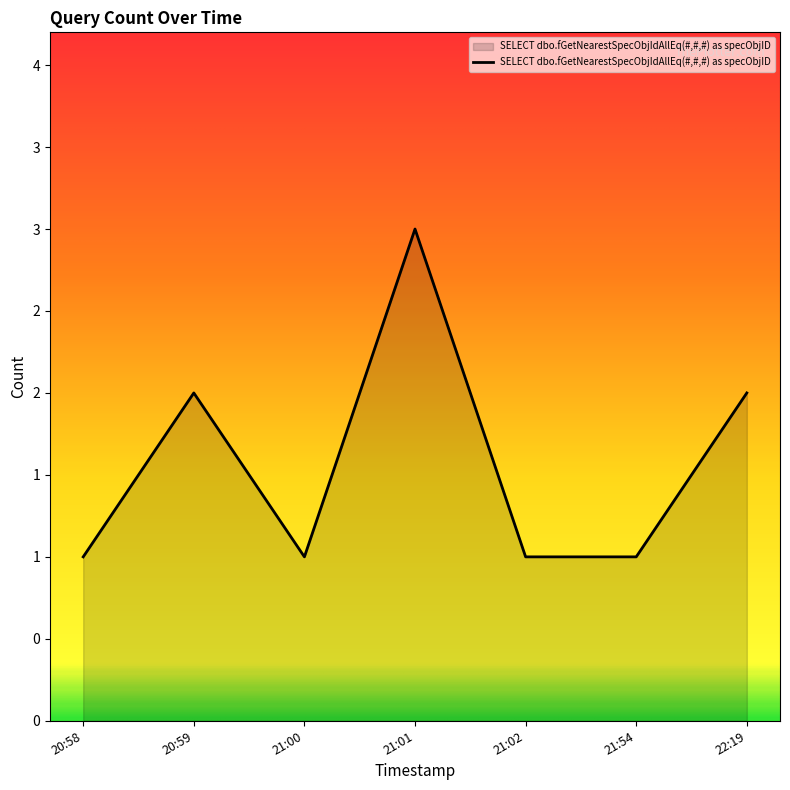

How many interior local peaks (higher than both neighbors) does the data have?

2